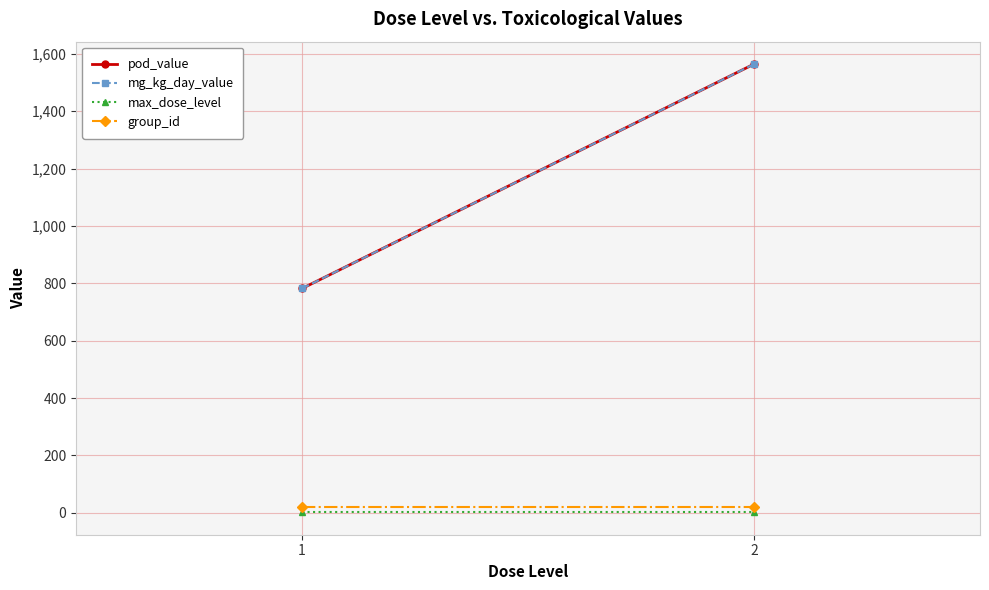

Reading right to left, transcribe all the data shown in this chart.

pod_value: 2=1564.2	1=782.1
mg_kg_day_value: 2=1564.2	1=782.1
max_dose_level: 2=2.0	1=2.0
group_id: 2=20.0	1=20.0